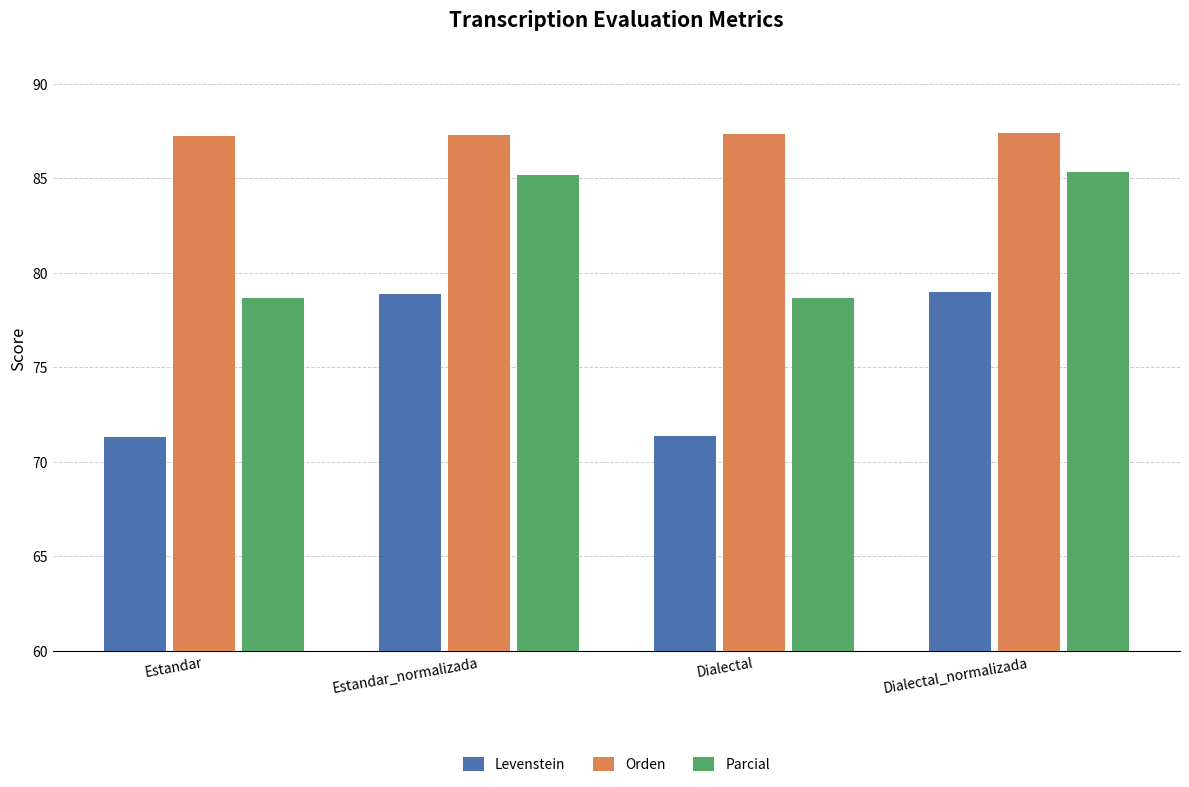

What position from the right is Dialectal?

2